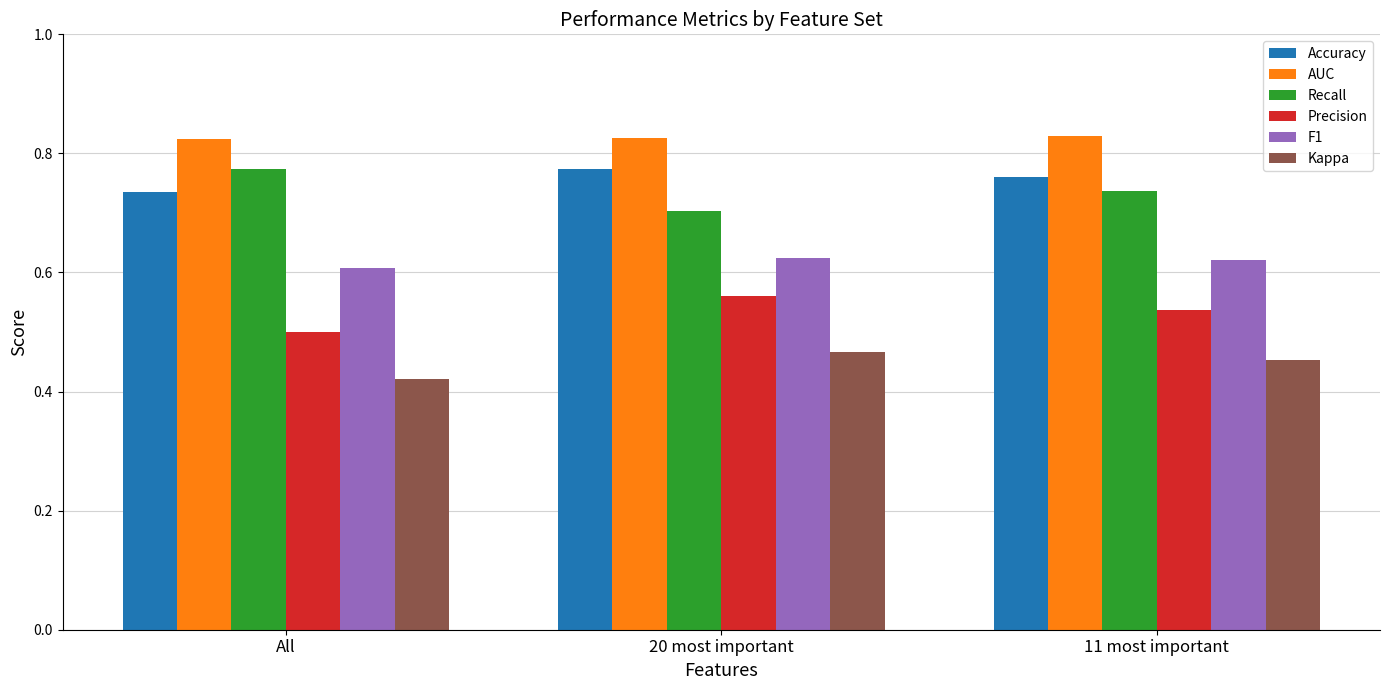

How many Precision values are between 0 and 1?

3